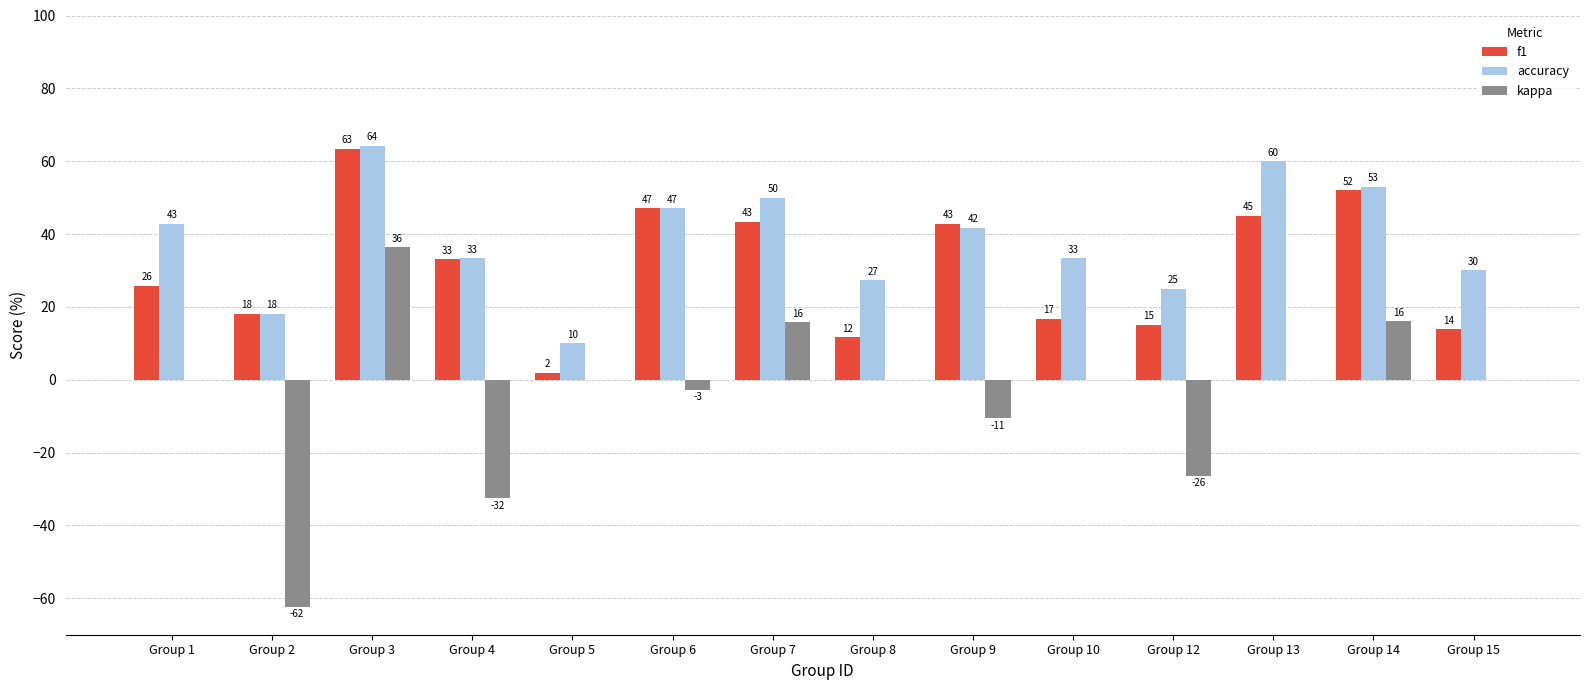

Which series changed the most between Group 6 and Group 13?

accuracy